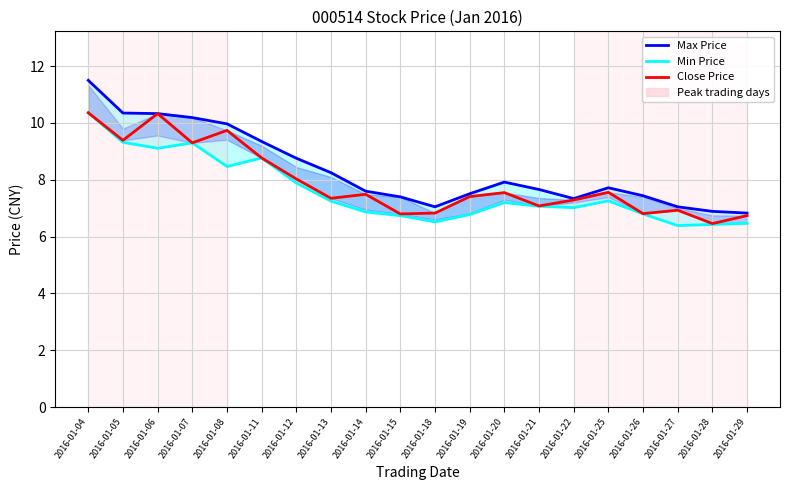

Rank the series by their average value, from highest to lowest.

Max Price, Close Price, Min Price